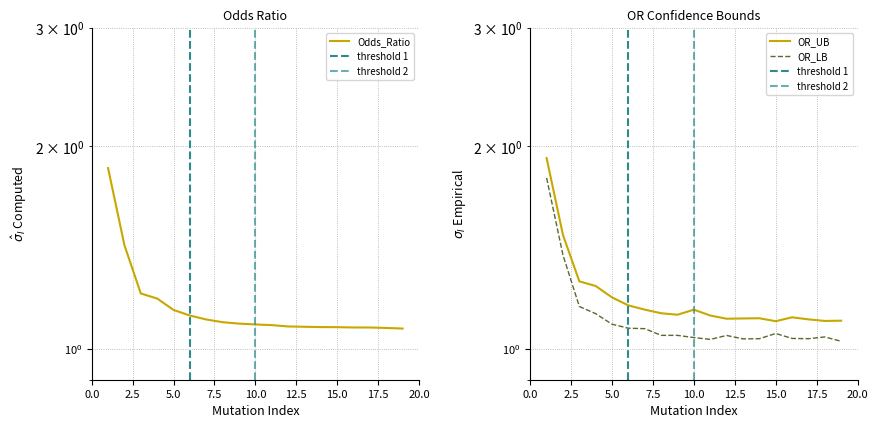

Which series has the widest spread of values?

OR_UB